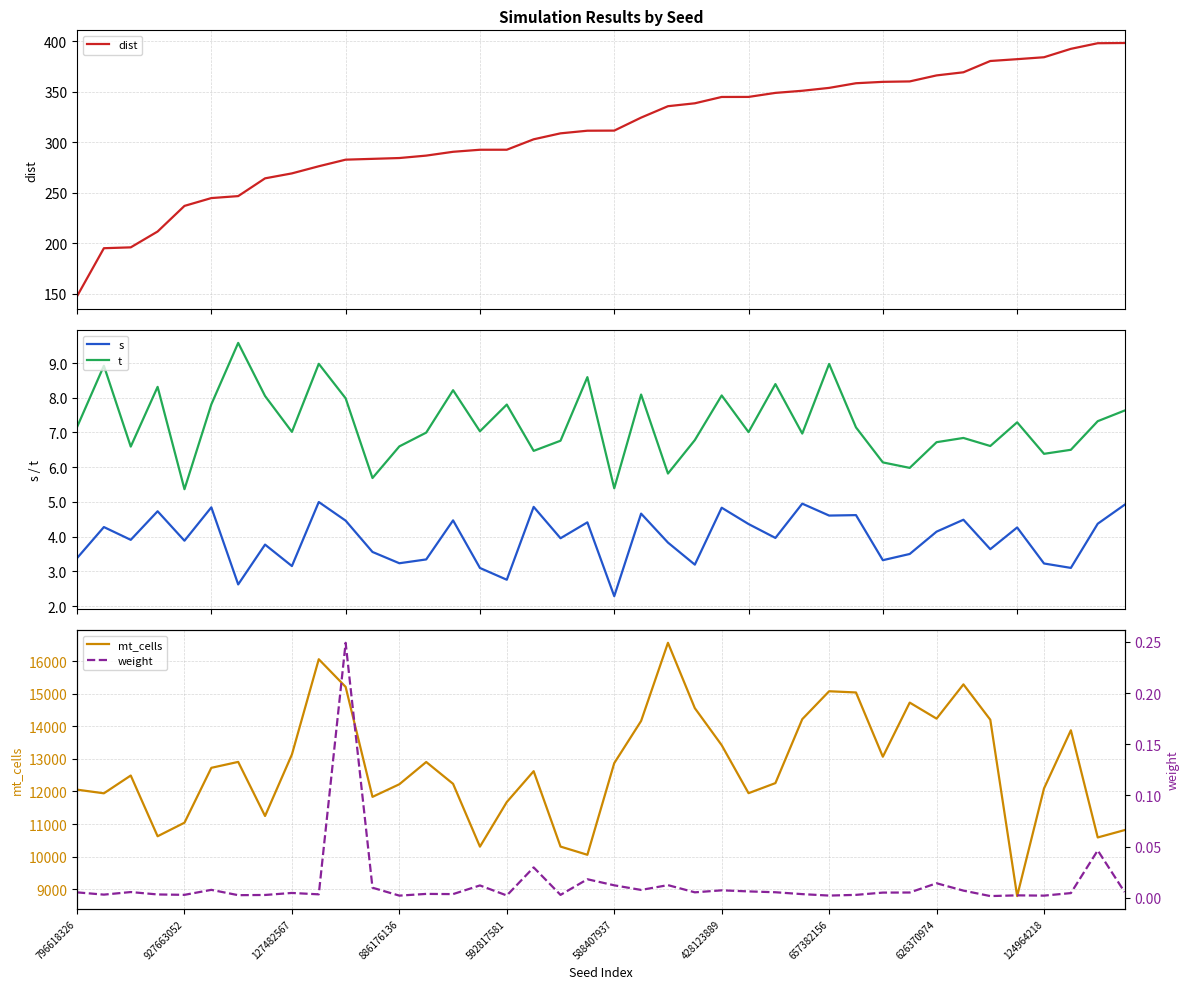

True or false: s and t intersect in this chart.

False